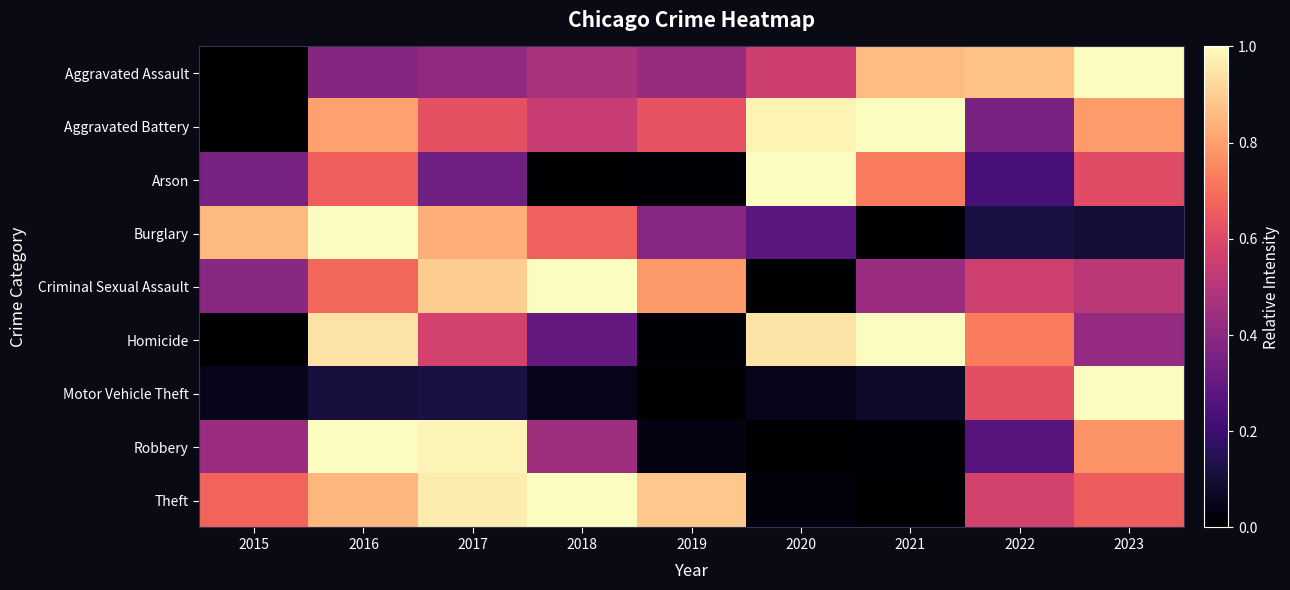

Reading right to left, what are all the values shown in this chart?

Aggravated Assault: 2023=1.0	2022=0.9	2021=0.9	2020=0.6	2019=0.4	2018=0.5	2017=0.4	2016=0.4	2015=0.0
Aggravated Battery: 2023=0.8	2022=0.4	2021=1.0	2020=1.0	2019=0.6	2018=0.5	2017=0.6	2016=0.8	2015=0.0
Arson: 2023=0.6	2022=0.2	2021=0.7	2020=1.0	2019=0.0	2018=0.0	2017=0.3	2016=0.7	2015=0.3
Burglary: 2023=0.1	2022=0.1	2021=0.0	2020=0.3	2019=0.4	2018=0.7	2017=0.8	2016=1.0	2015=0.9
Criminal Sexual Assault: 2023=0.5	2022=0.6	2021=0.4	2020=0.0	2019=0.8	2018=1.0	2017=0.9	2016=0.7	2015=0.4
Homicide: 2023=0.4	2022=0.7	2021=1.0	2020=0.9	2019=0.0	2018=0.3	2017=0.6	2016=0.9	2015=0.0
Motor Vehicle Theft: 2023=1.0	2022=0.6	2021=0.1	2020=0.0	2019=0.0	2018=0.0	2017=0.1	2016=0.1	2015=0.1
Robbery: 2023=0.8	2022=0.3	2021=0.0	2020=0.0	2019=0.0	2018=0.4	2017=1.0	2016=1.0	2015=0.4
Theft: 2023=0.7	2022=0.6	2021=0.0	2020=0.0	2019=0.9	2018=1.0	2017=1.0	2016=0.9	2015=0.7